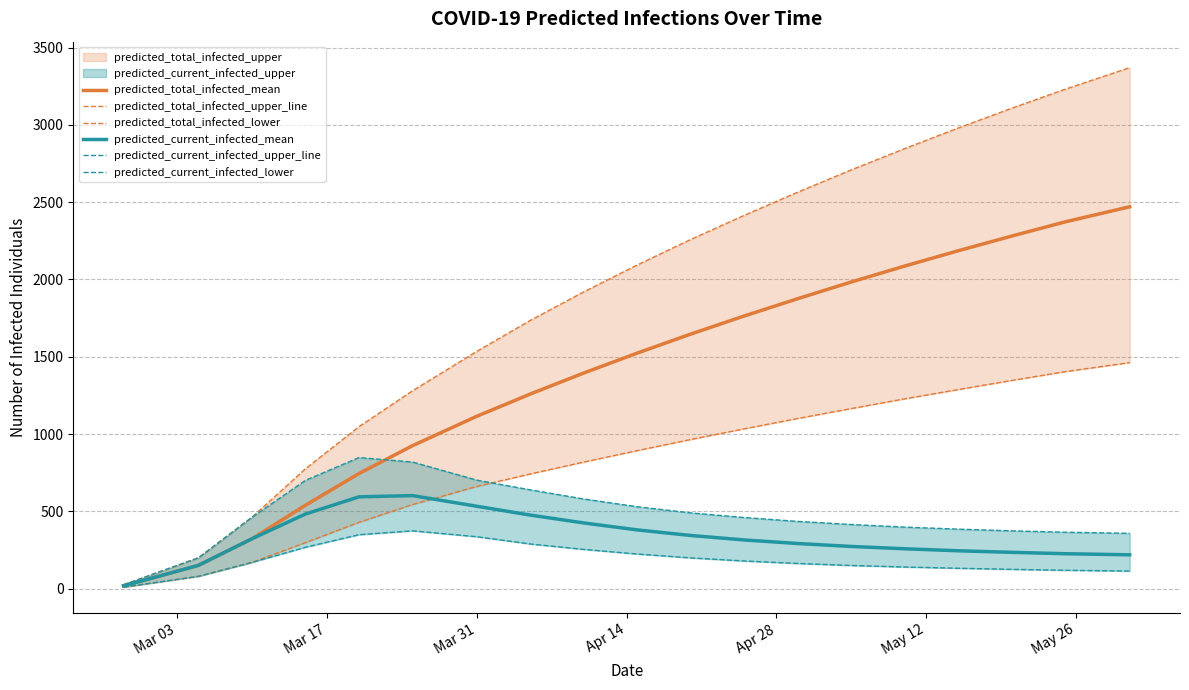

What is the highest value of the predicted_current_infected_mean series?

602